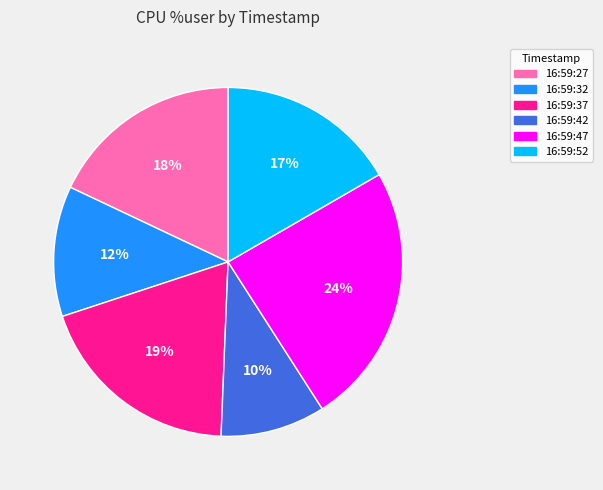

Combined, do 16:59:27 and 16:59:42 account for over 50%?

No